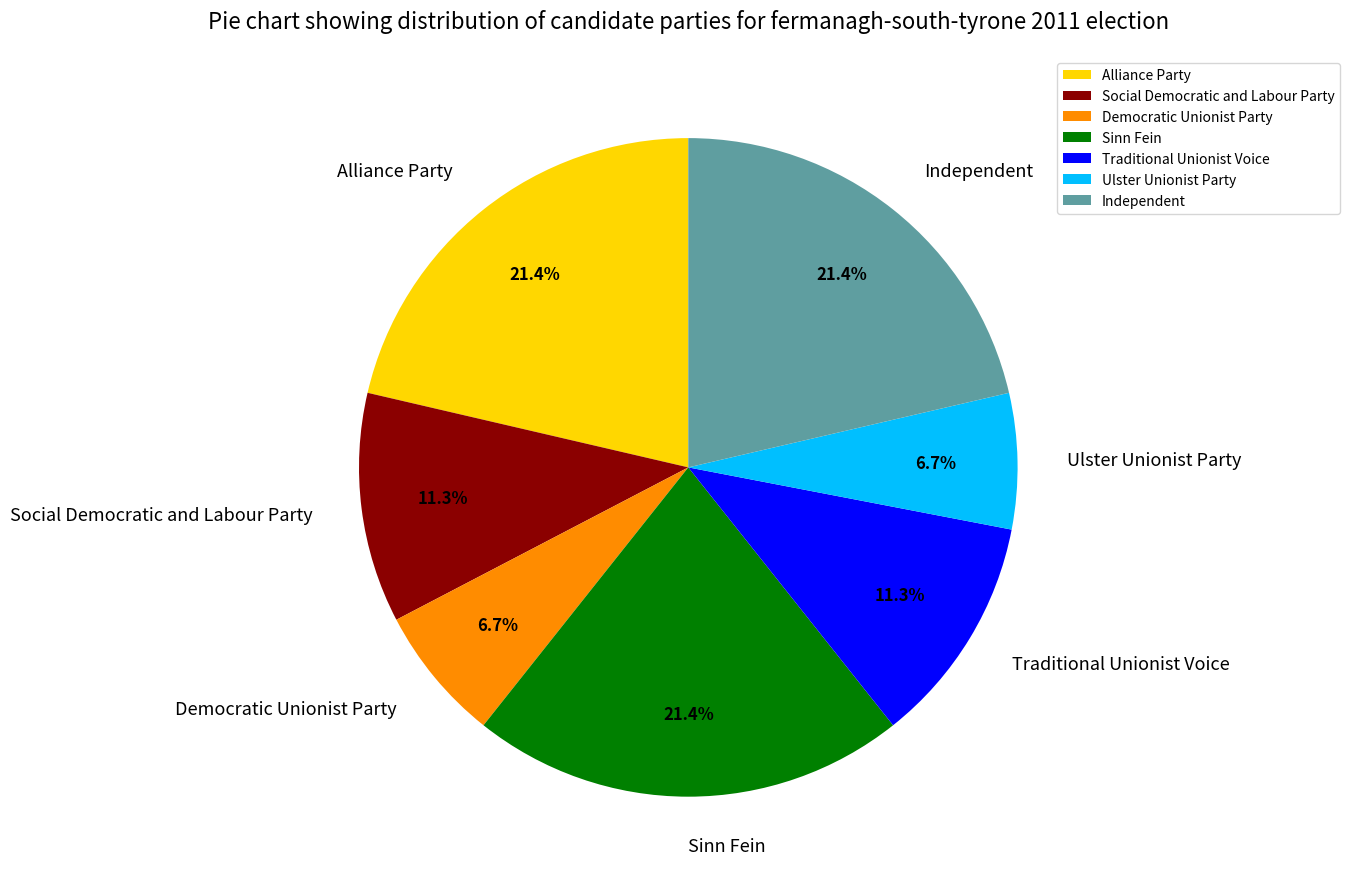

Combined, do Independent and Democratic Unionist Party account for over 50%?

No